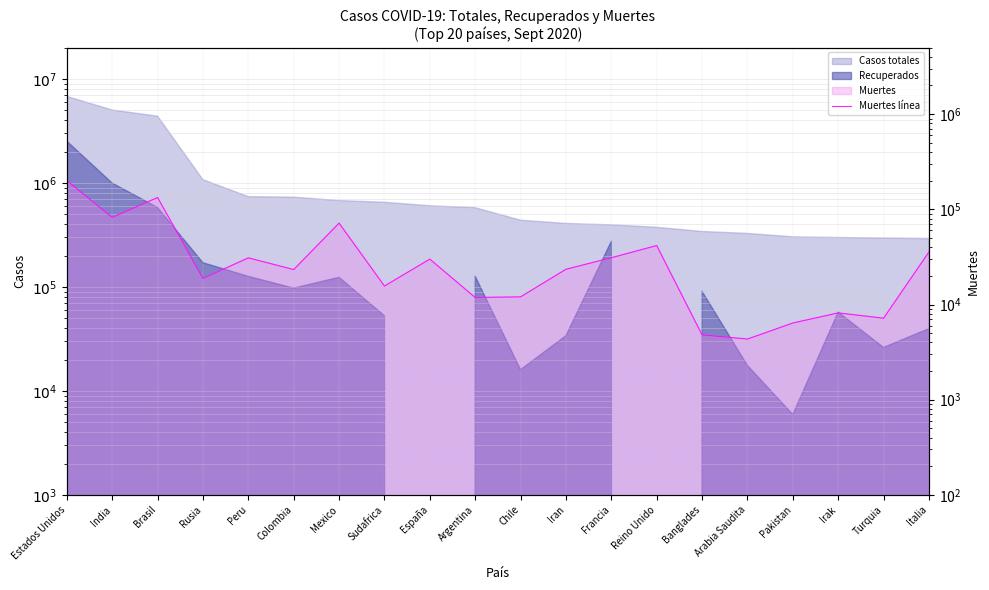

Reading left to right, transcribe all the data shown in this chart.

Estados Unidos=200197	India=82091	Brasil=133207	Rusia=18785	Peru=30927	Colombia=23288	Mexico=71678	Sudafrica=15641	España=30004	Argentina=11852	Chile=12040	Iran=23453	Francia=30999	Reino Unido=41664	Banglades=4802	Arabia Saudita=4338	Pakistan=6393	Irak=8166	Turquia=7186	Italia=35633